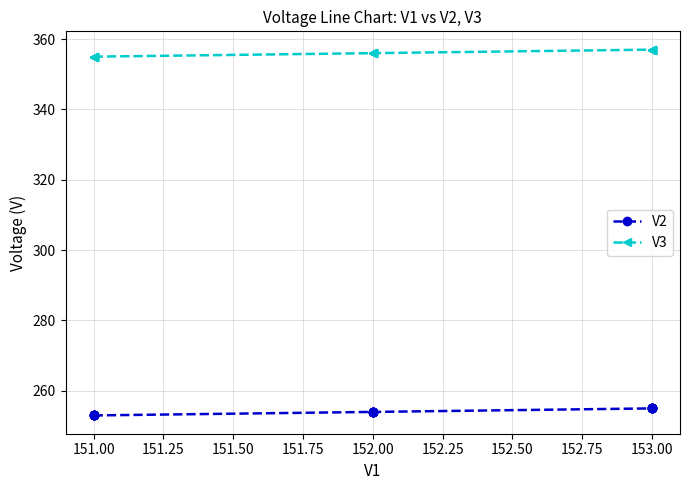

Which series has the widest spread of values?

V2